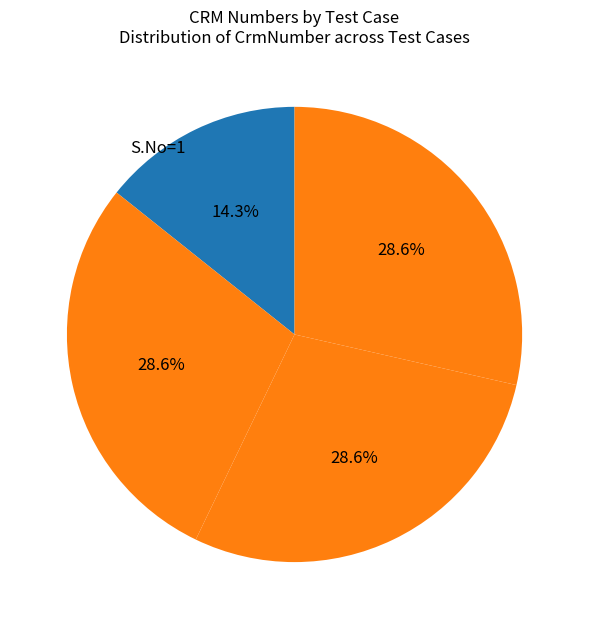

How many segments does this pie chart have?

4